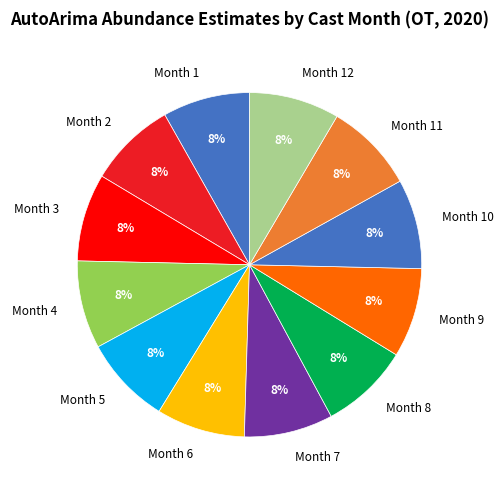

To the nearest percent, what portion does Month 2 represent?

8%